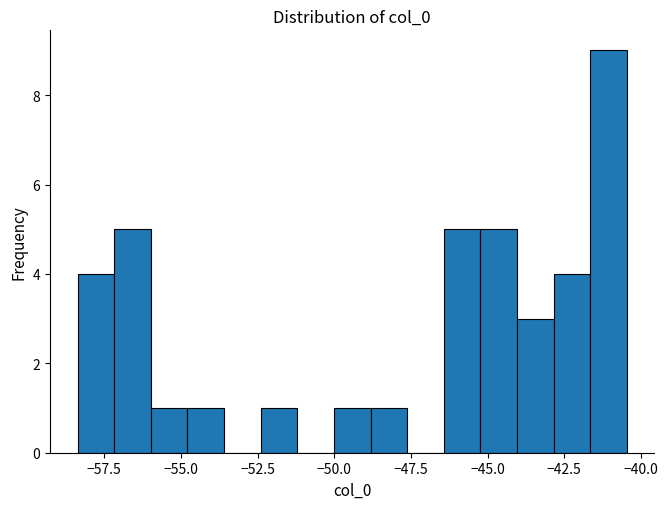

Read against the x-axis, roughly where is the centre of the tallest bar?

-41.0